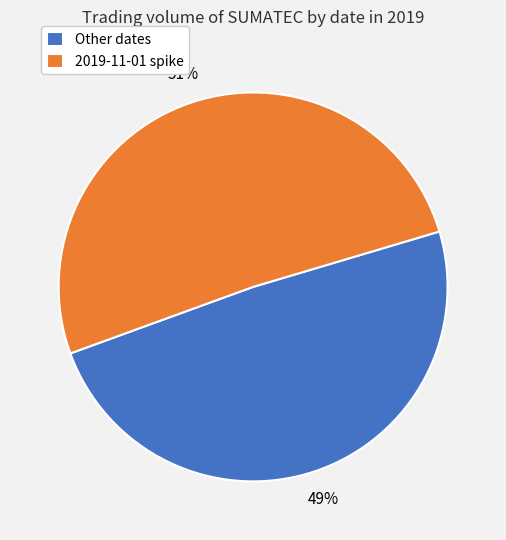

Is the sum of Other dates and 2019-11-01 spike greater than half?

Yes